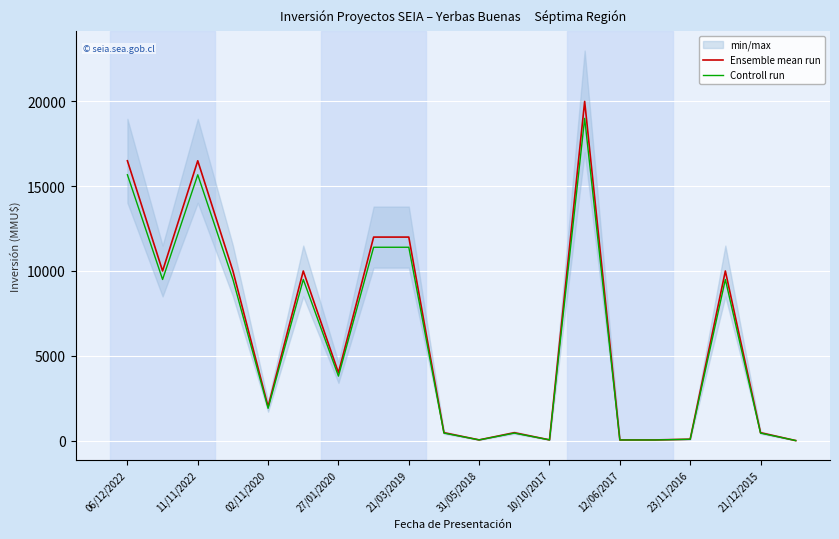

True or false: Controll run has a value of 5097.5 at 27/01/2020.

False